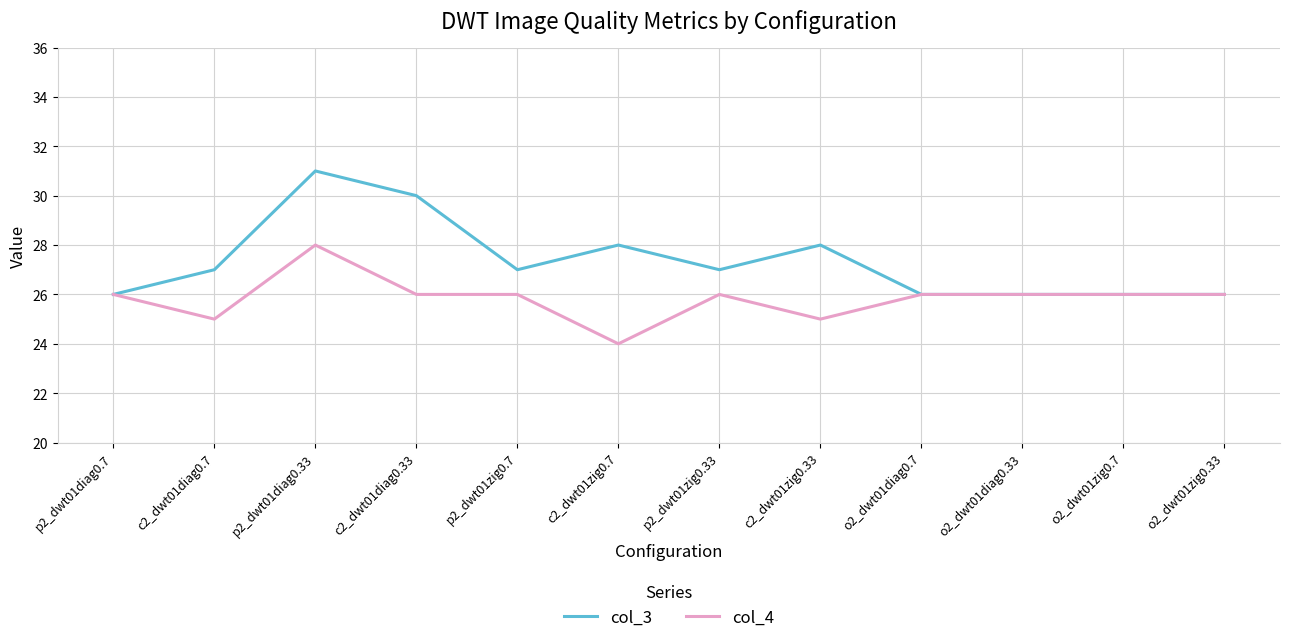

The col_4 series shows 7 at c2_dwt01zig0.7. True or false?

False